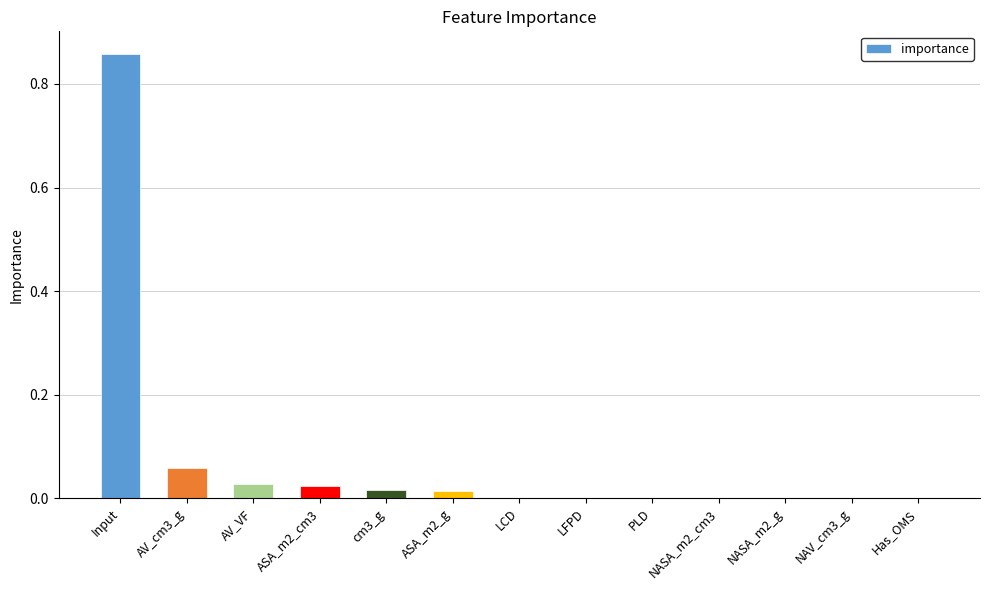

At which category does the chart reach its peak across all series?

Input